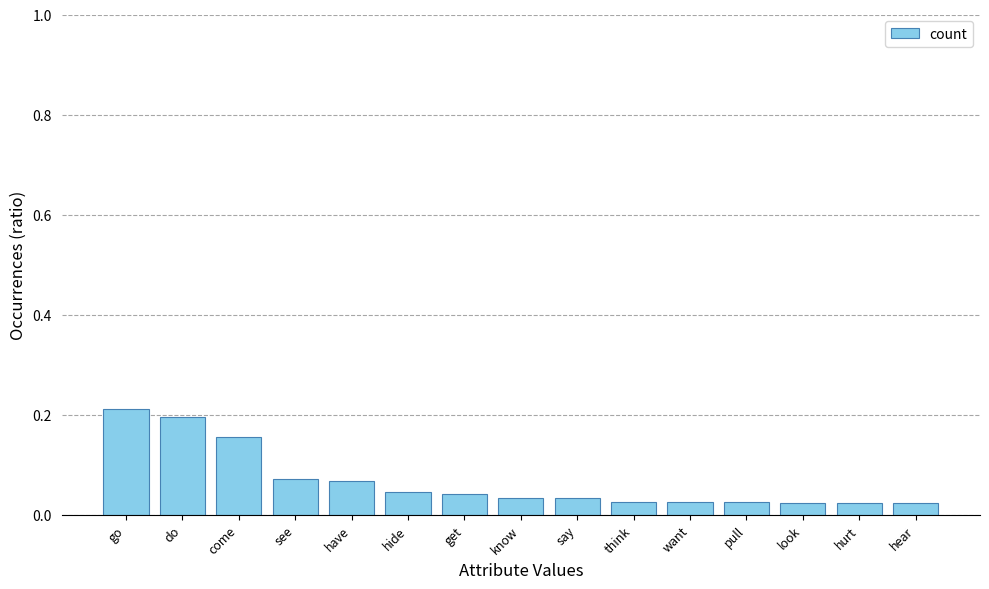

What is the sum of all values?

1.0